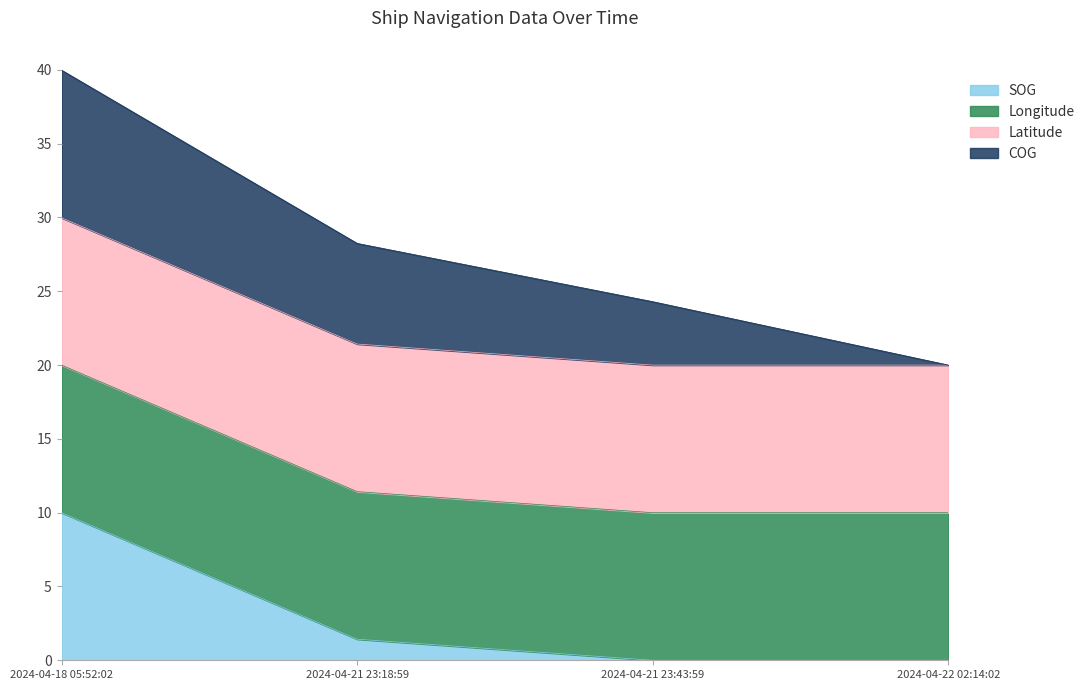

What is the total value across all series at 2024-04-22 02:14:02?

20.0